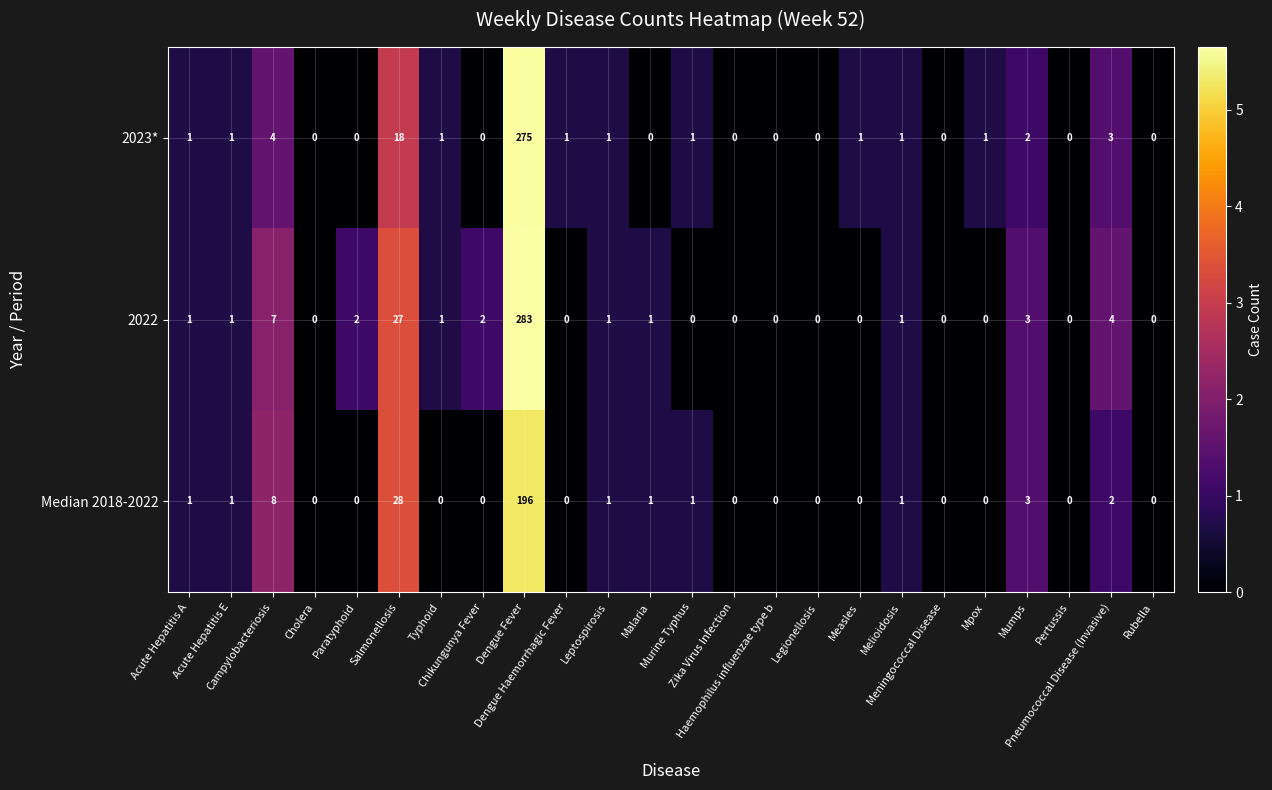

Which series has the largest total across all categories?

2022